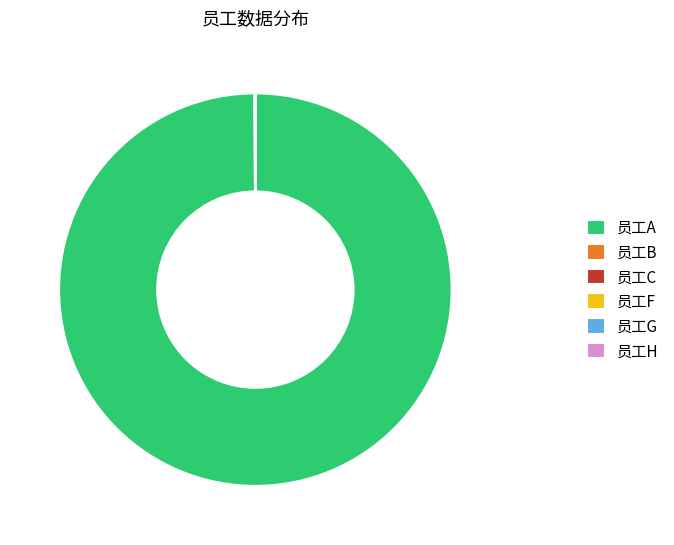

Which slice represents more than half of the pie?

员工A